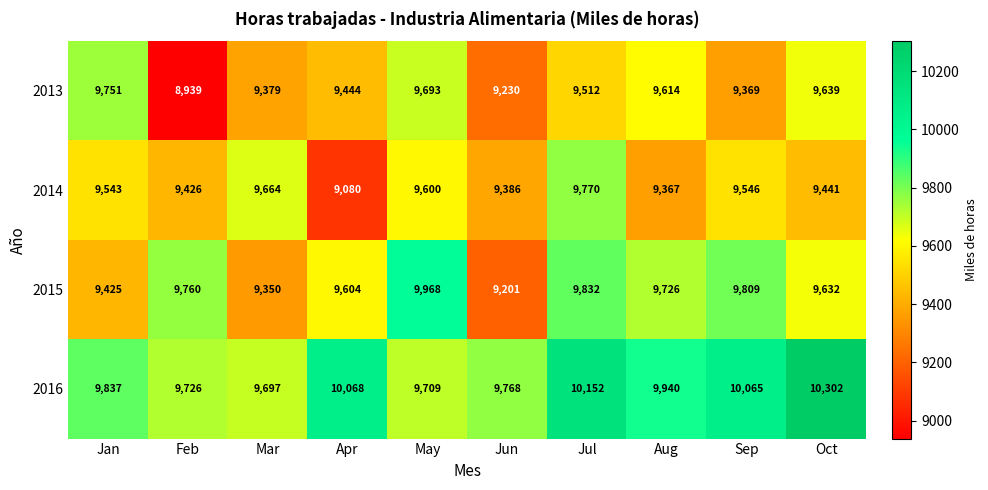

Which series has the largest range (max minus min)?

2013